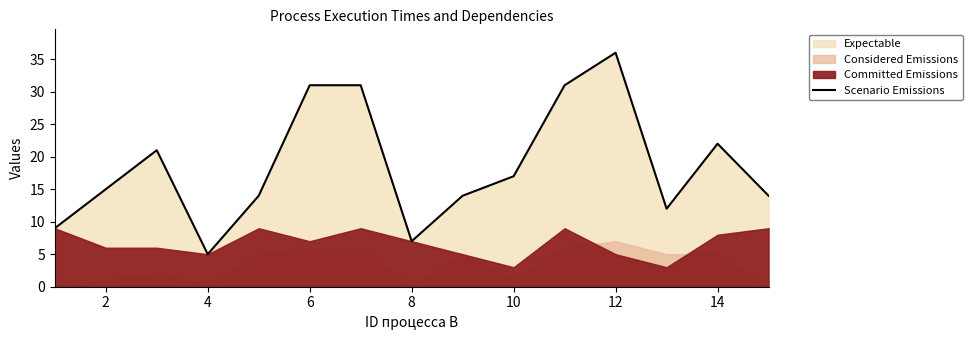

Is it true that Scenario Emissions equals 3 at 4?

False